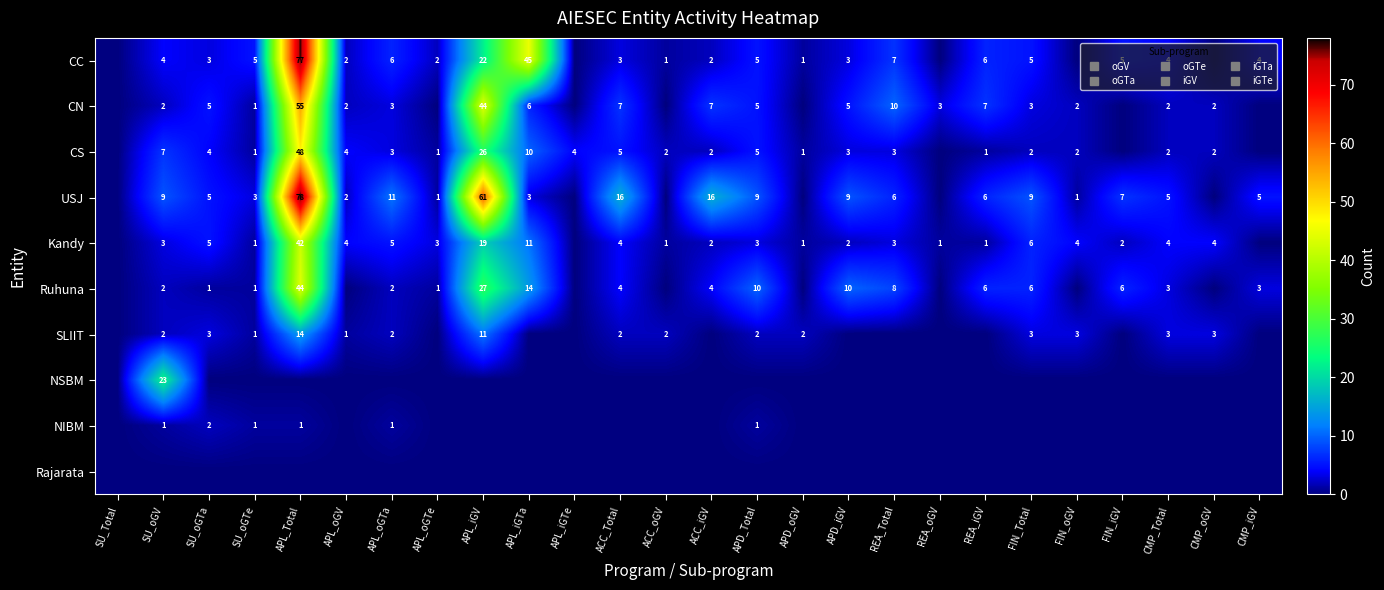

What is the sum of all SLIIT values?

54